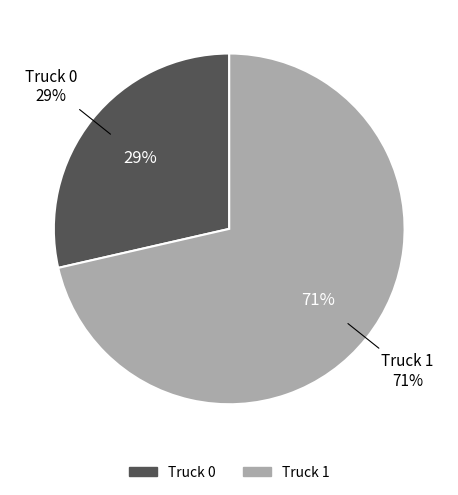

To the nearest percent, what is the average slice percentage?

50%